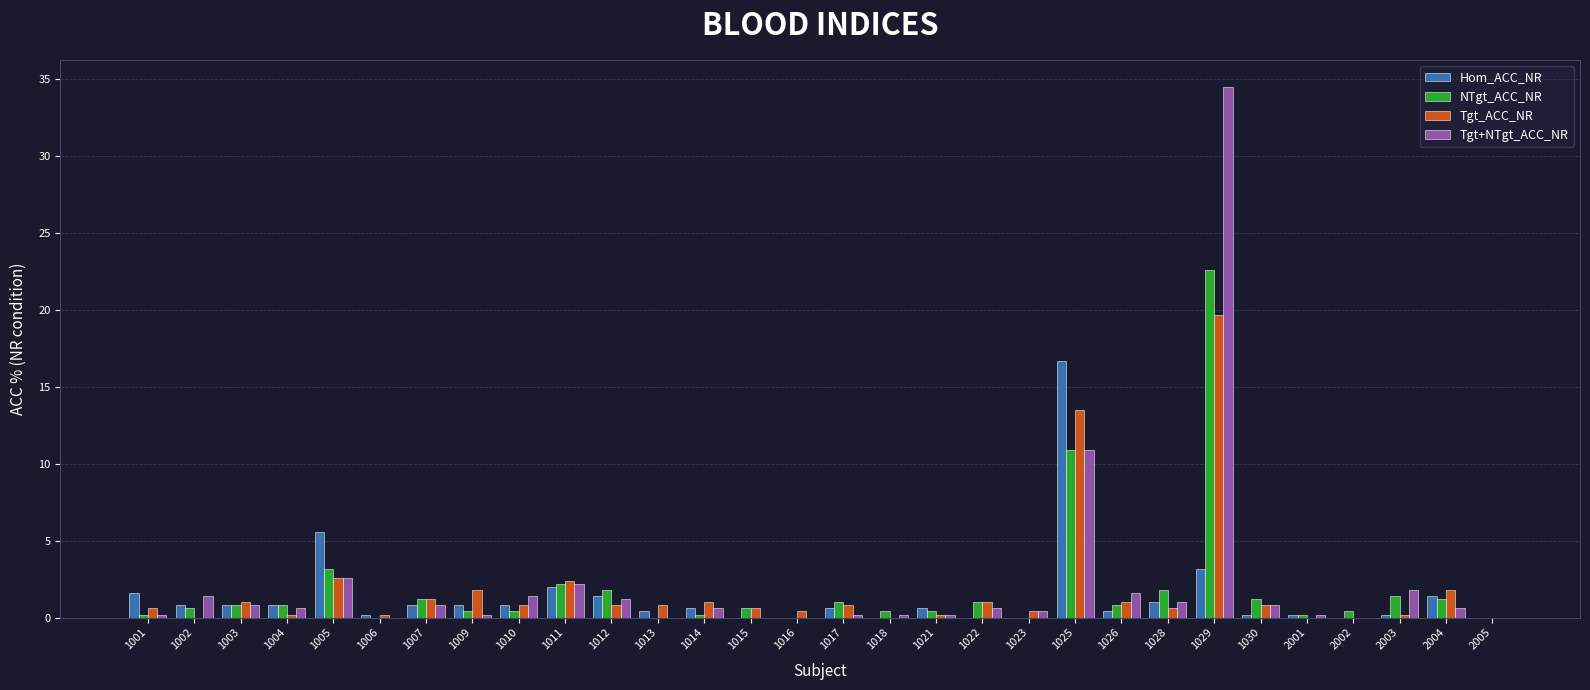

Which category has the highest value in the Tgt+NTgt_ACC_NR series?

1029